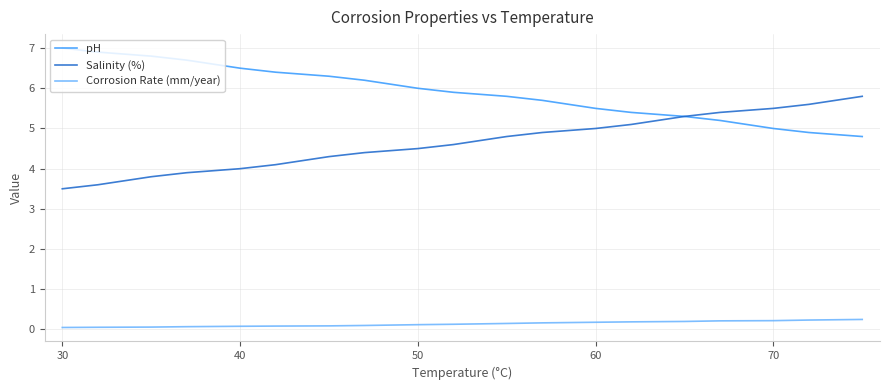

Which series has the largest total across all categories?

pH